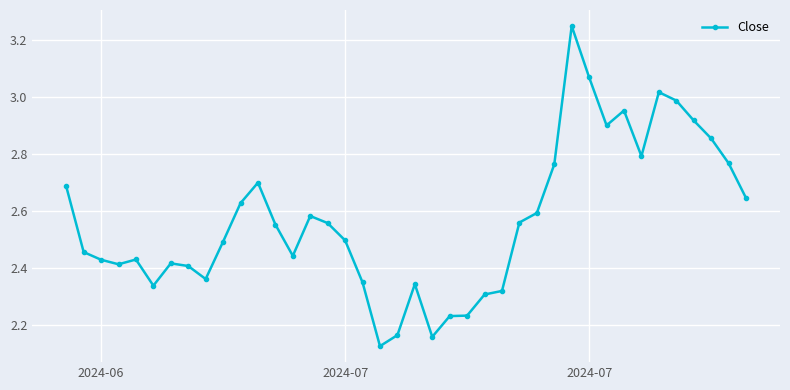

What is the sum of all values?

102.7